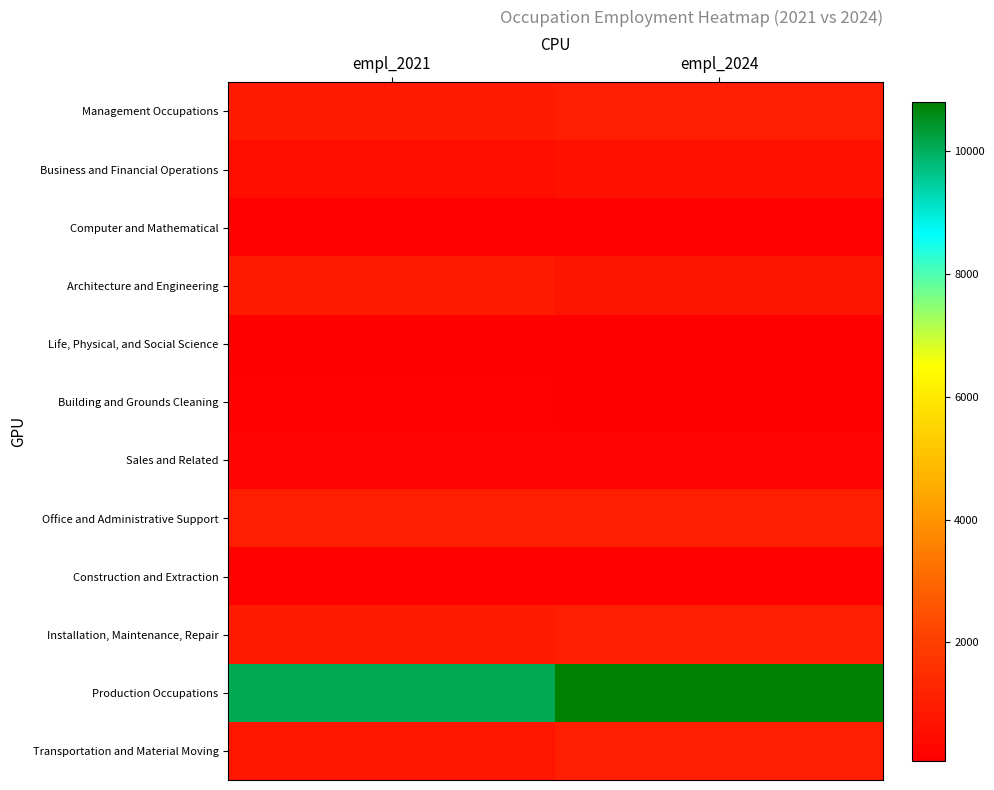

Which category has the lowest value across all series?

empl_2021